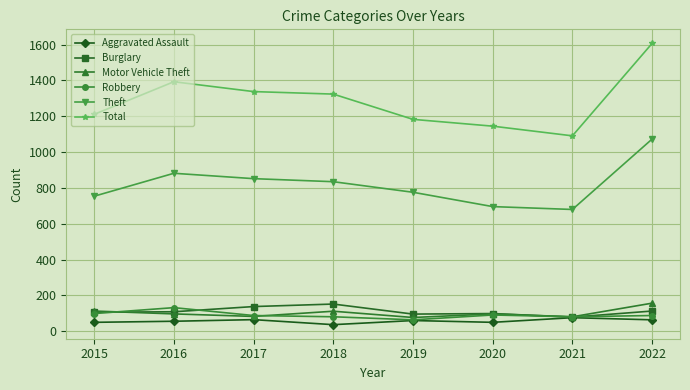

What is the value of the Burglary point at the 1st from the left?

106